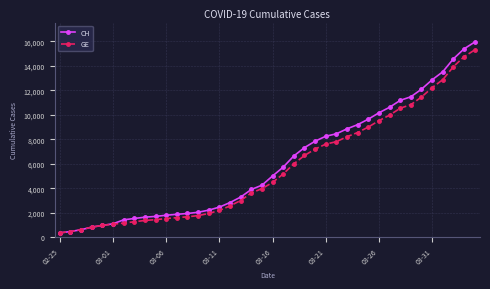

What is the minimum value shown in the chart?

375